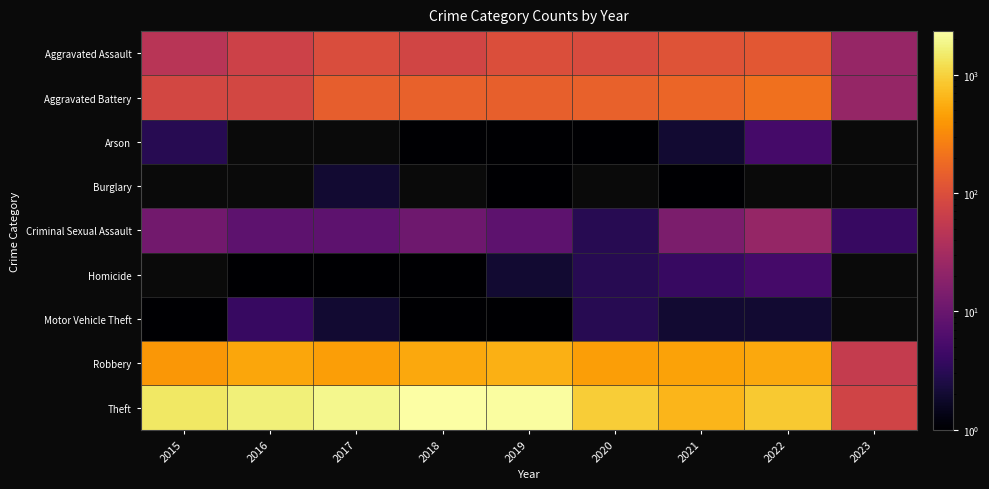

Which series has the widest spread of values?

Theft